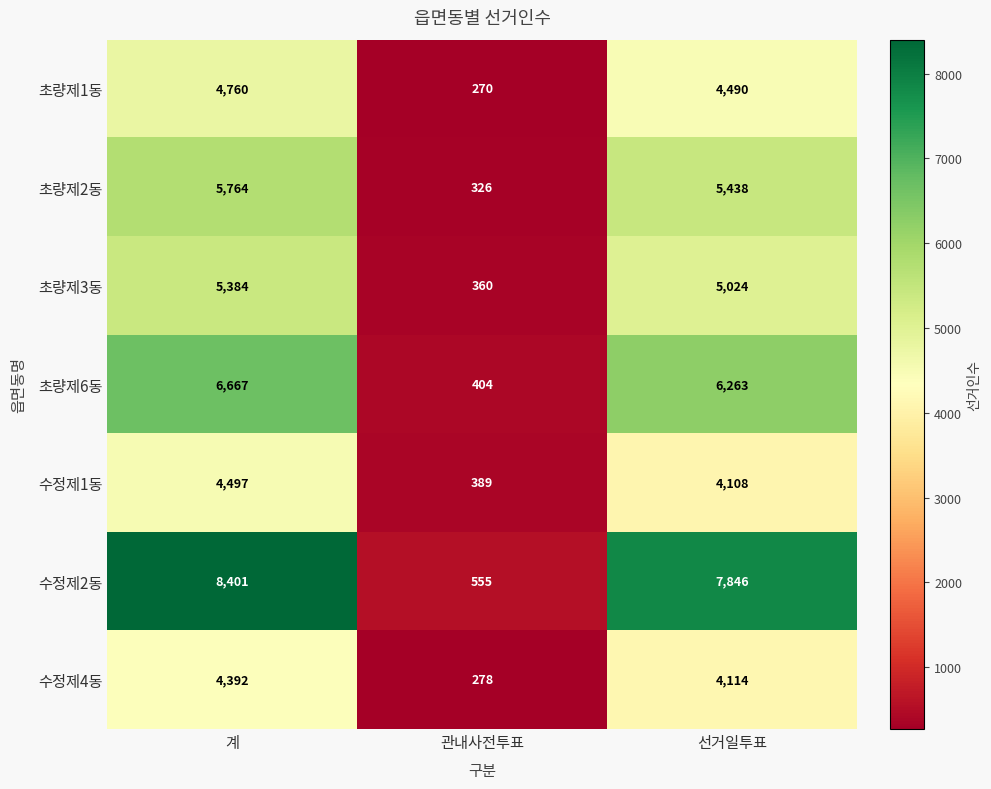

What is the highest value of the 수정제4동 series?

4392